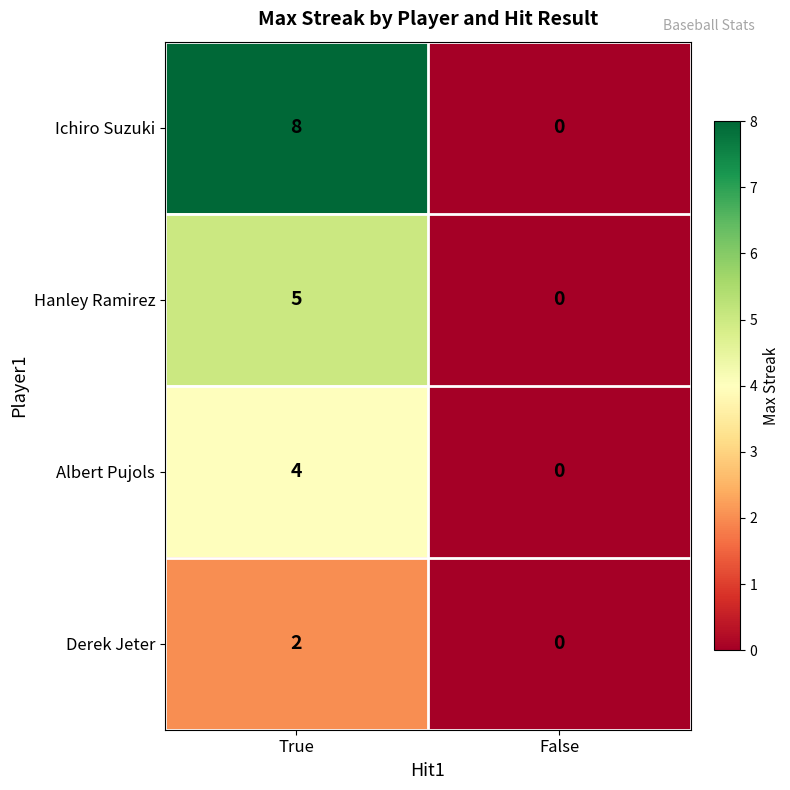

What is the sum of the Ichiro Suzuki values at False and True?

8